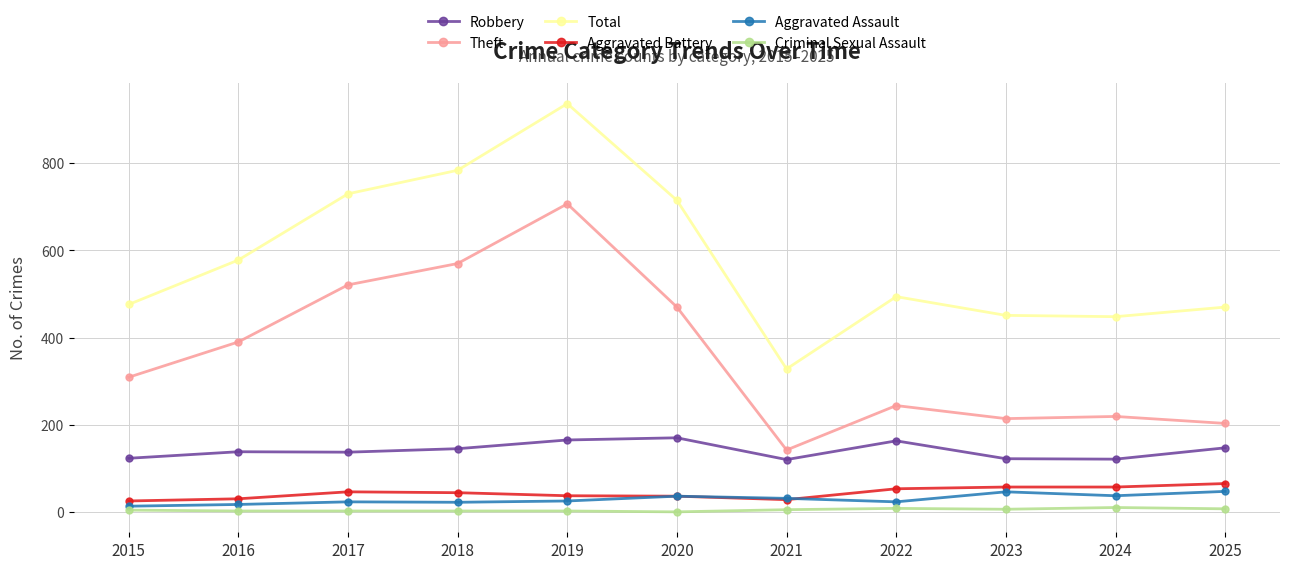

Count the number of data series in this chart.

6